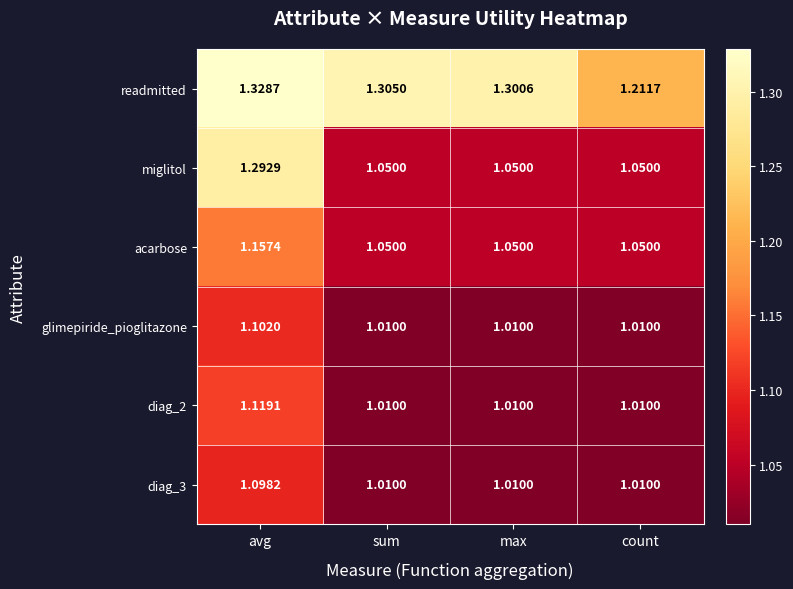

Between sum and max, which series saw the biggest shift?

readmitted